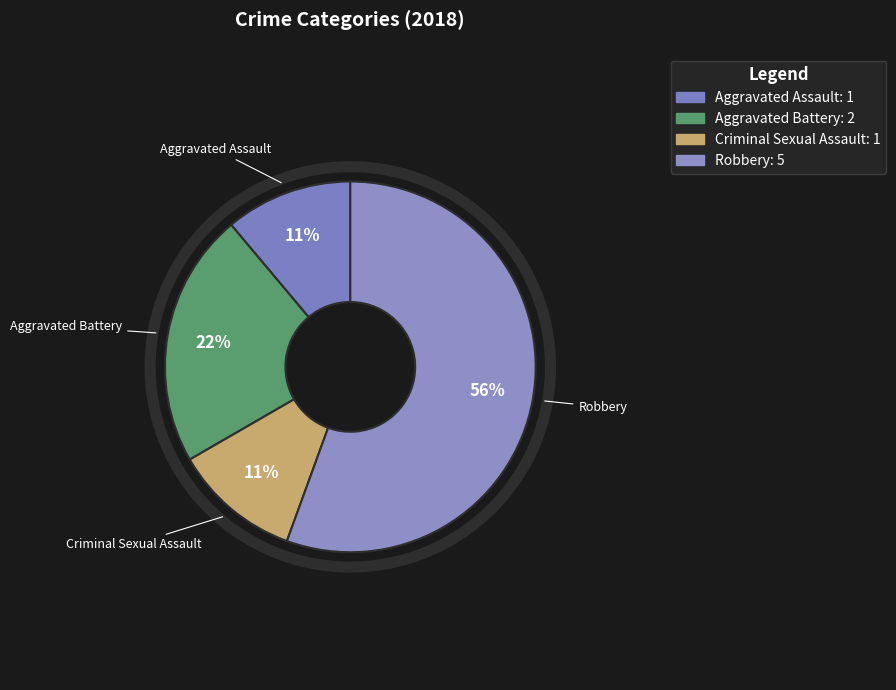

To the nearest percent, what is the difference between the largest and smallest slice percentages?

44%